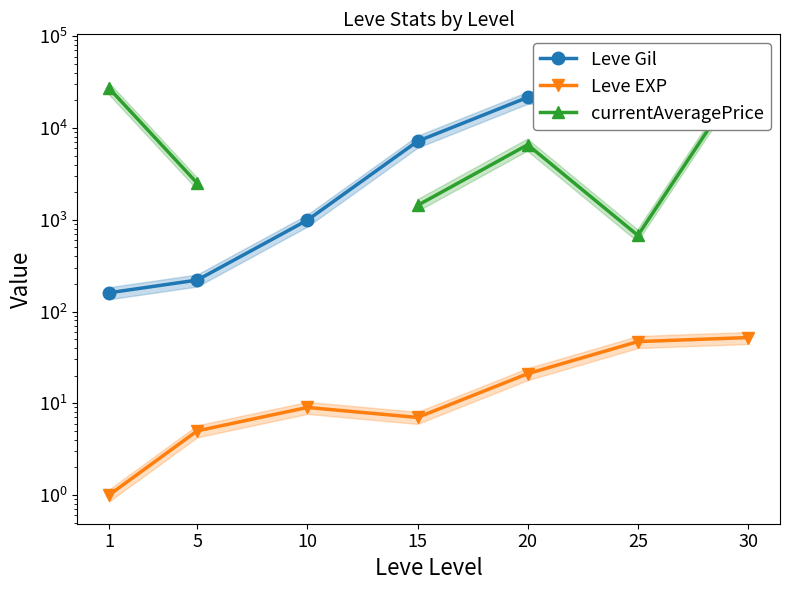

What is the spread (max minus min) of values at 5?

2502.0